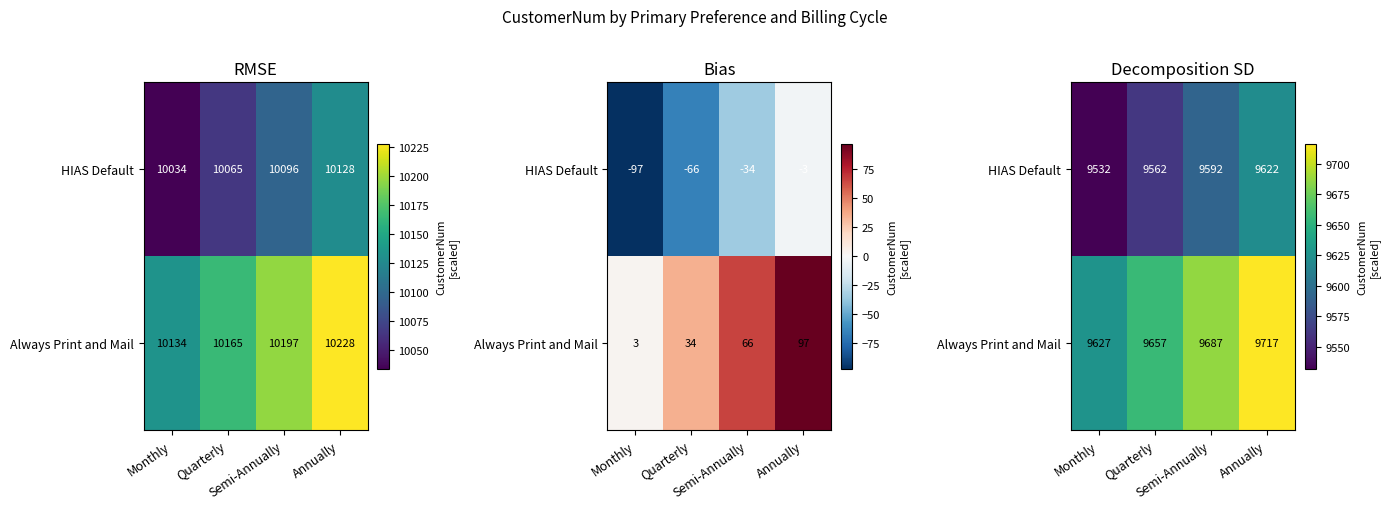

At which label is Always Print and Mail closest to 9671?

Quarterly